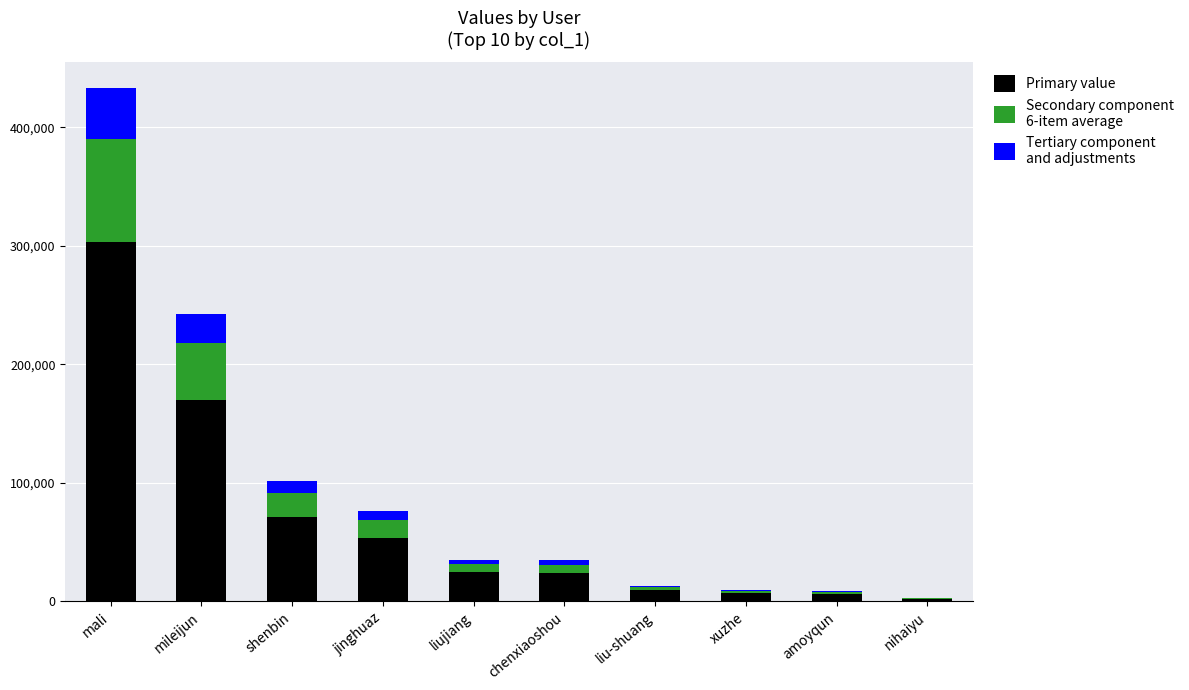

Are the bars horizontal?

No